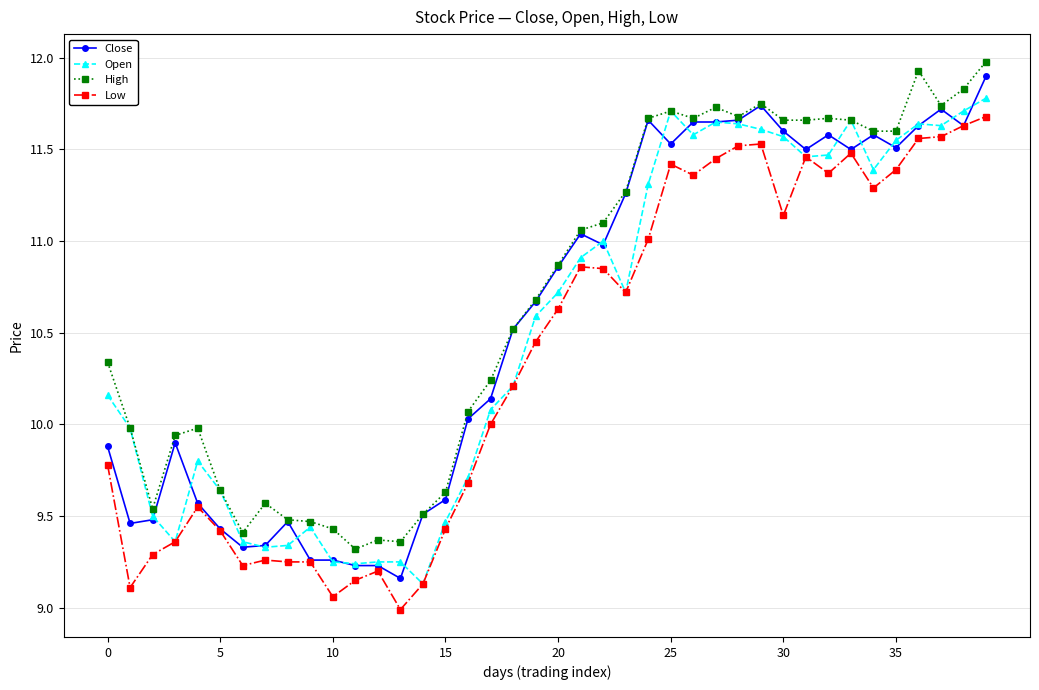

Does the chart display data point markers on the line(s)?

Yes